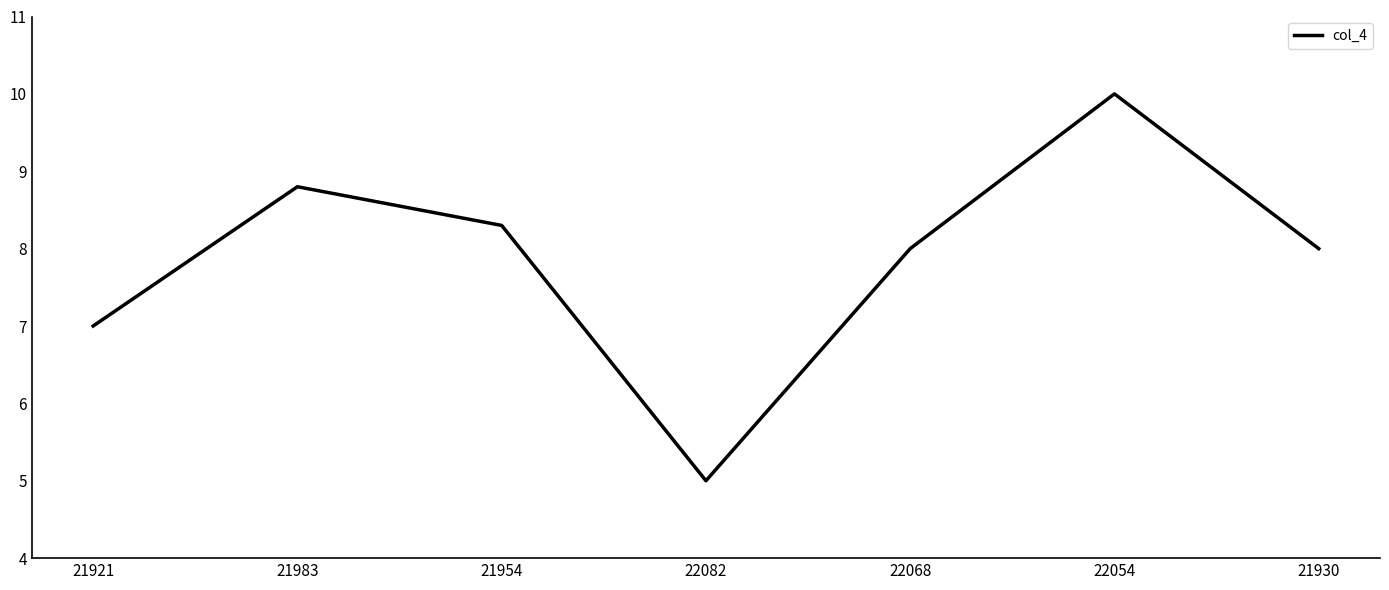

True or false: the data has more than 2 interior local peaks.

False